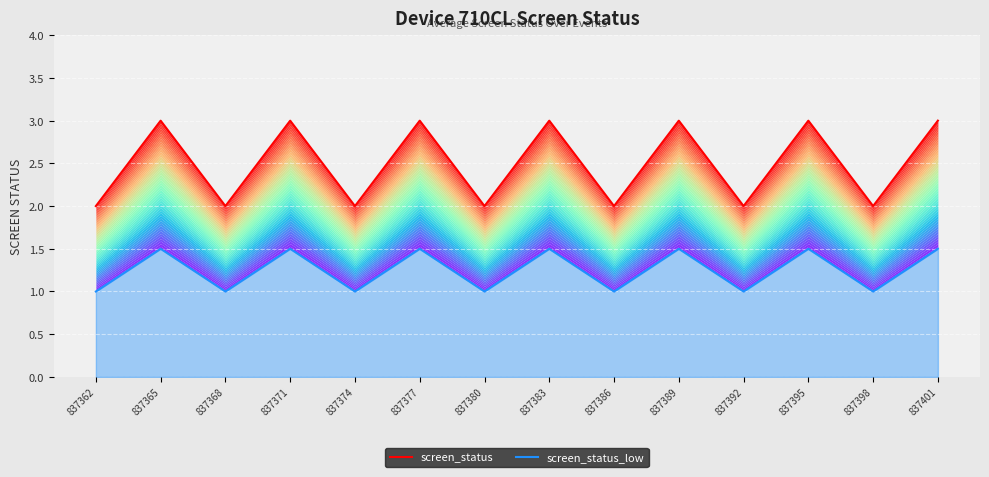

True or false: screen_status and screen_status_low cross at least once.

False